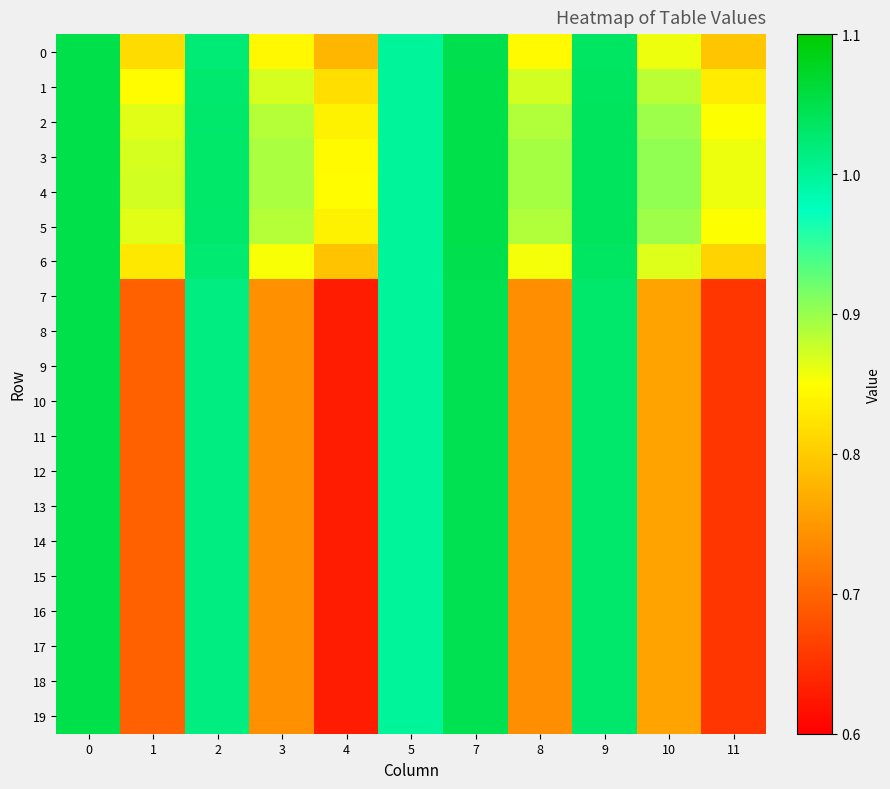

At 3, list the series in order from smallest to largest.

7, 8, 9, 10, 11, 12, 13, 14, 15, 16, 17, 18, 19, 0, 6, 1, 2, 5, 3, 4